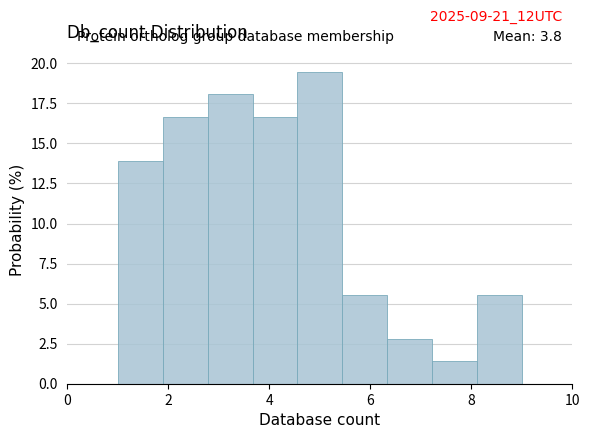

Which range on the x-axis has the tallest bar?

4.6 to 5.4